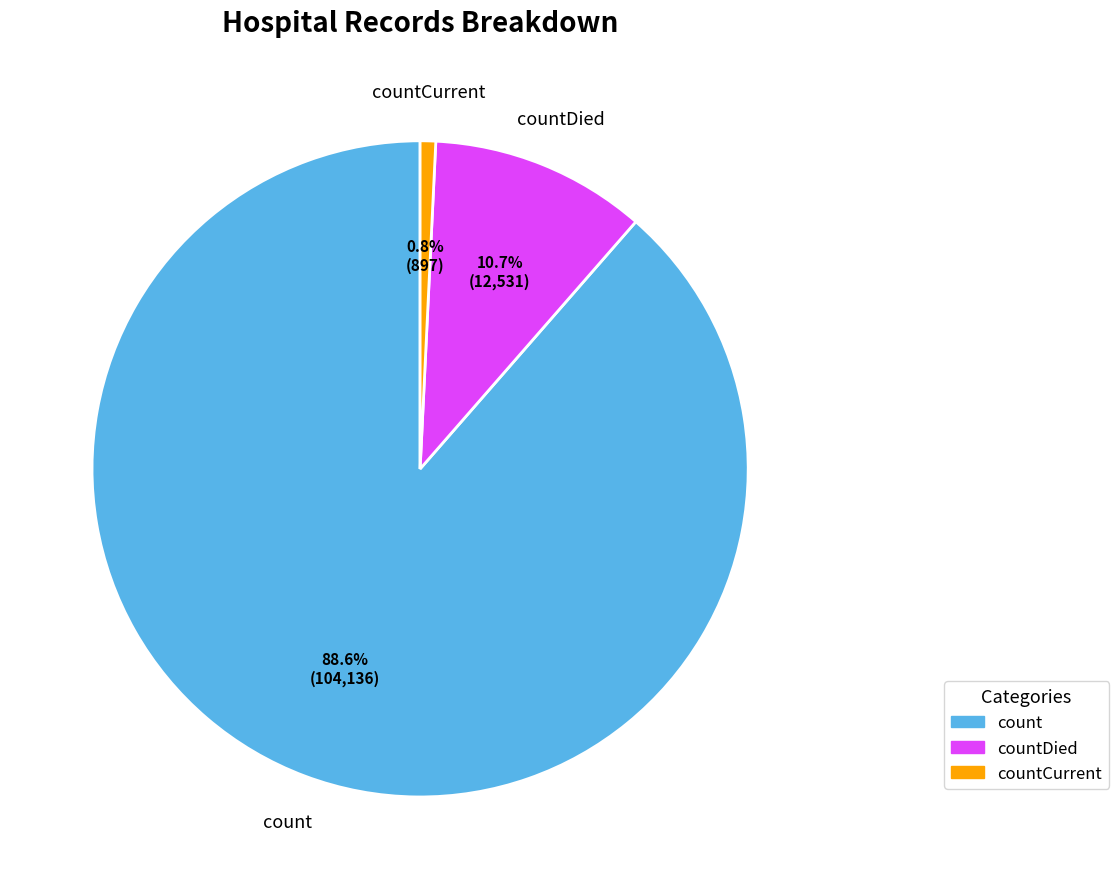

Which category has the biggest portion of the pie?

count